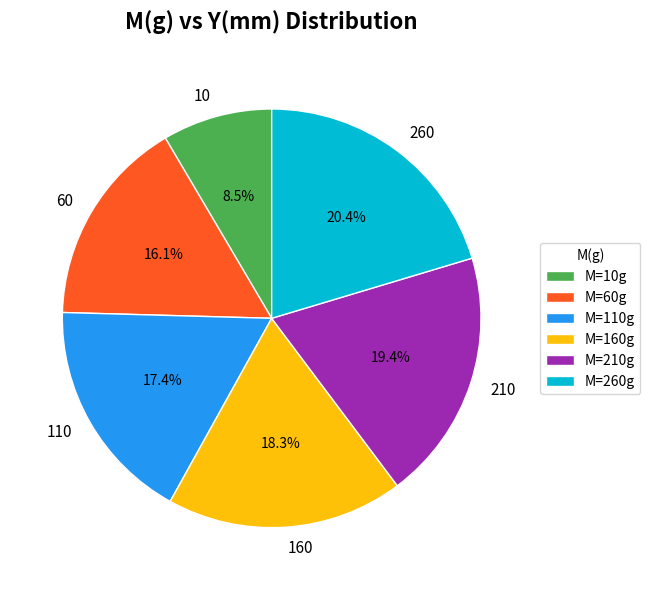

Is there any slice that represents more than half of the pie?

No